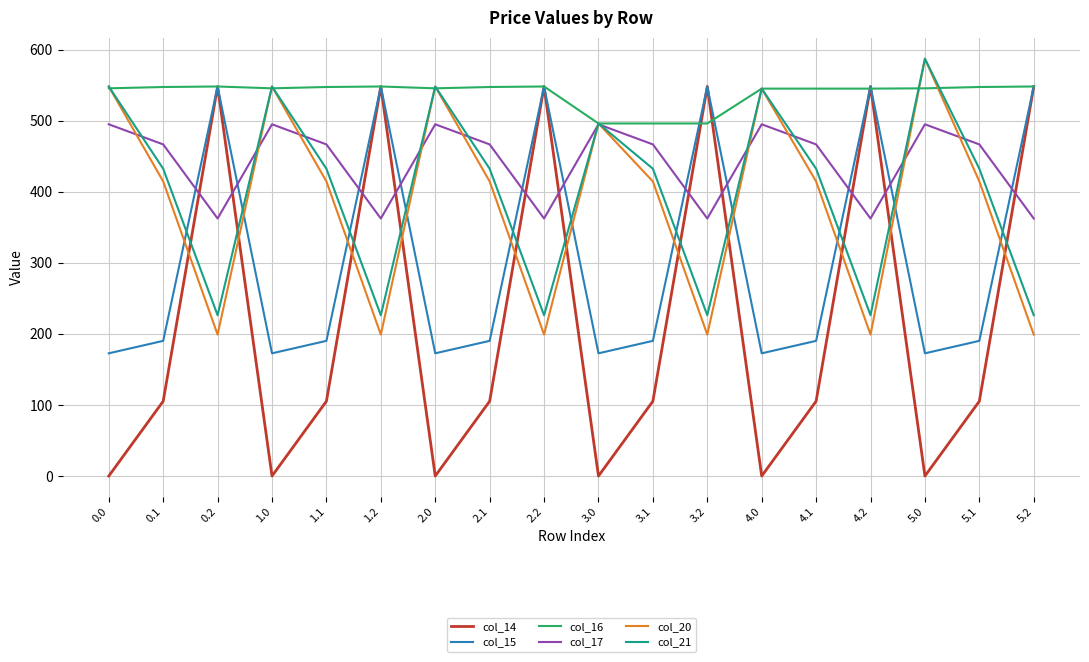

What is the difference between the maximum and minimum values in the col_16 series?

52.0